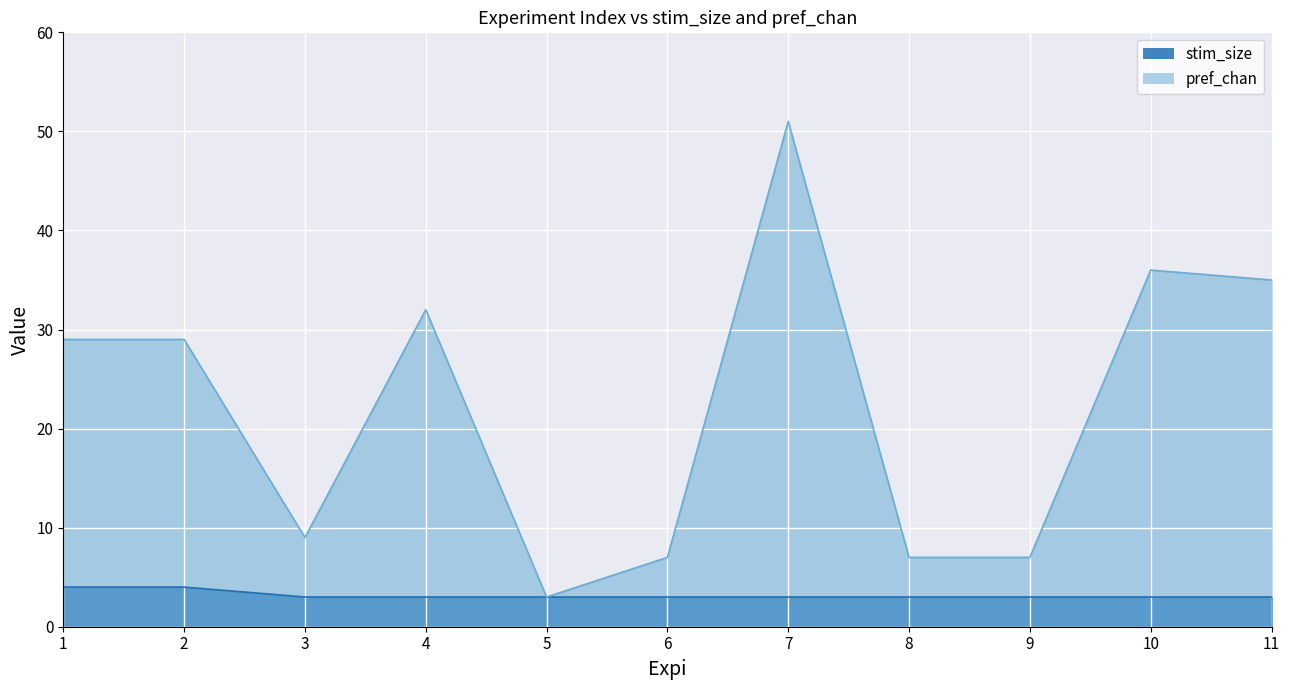

At which category does the chart reach its minimum across all series?

3